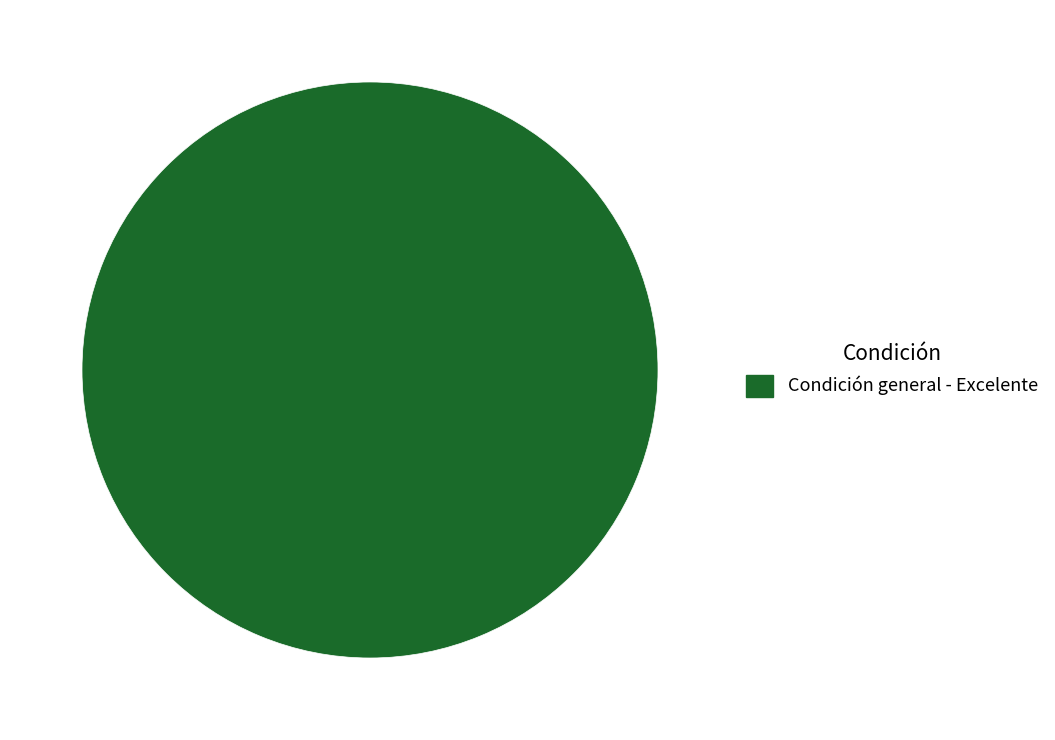

Is there a majority slice in this chart?

Yes